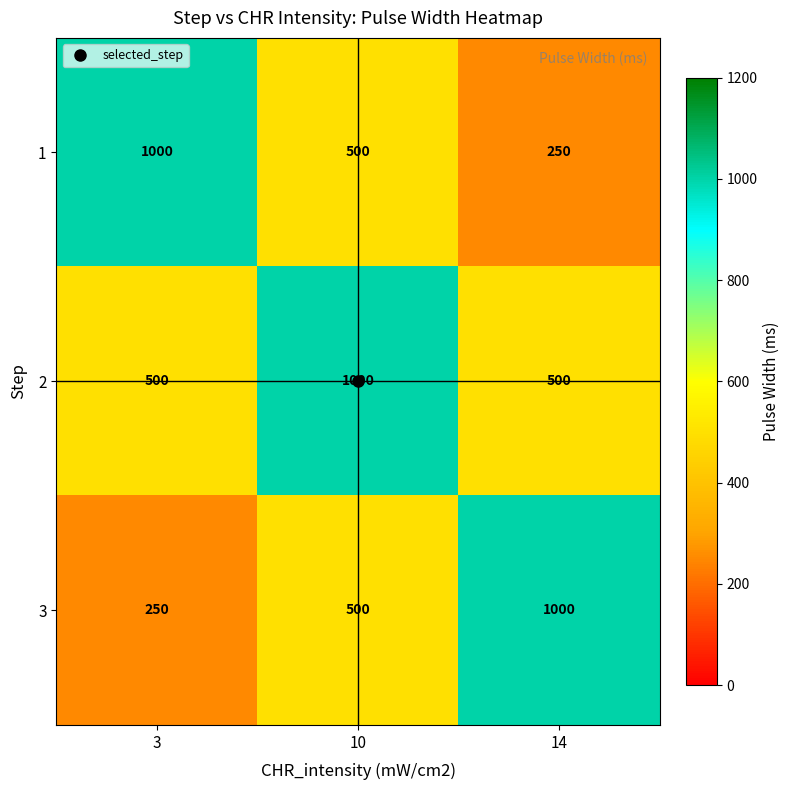

Count the number of data series in this chart.

3